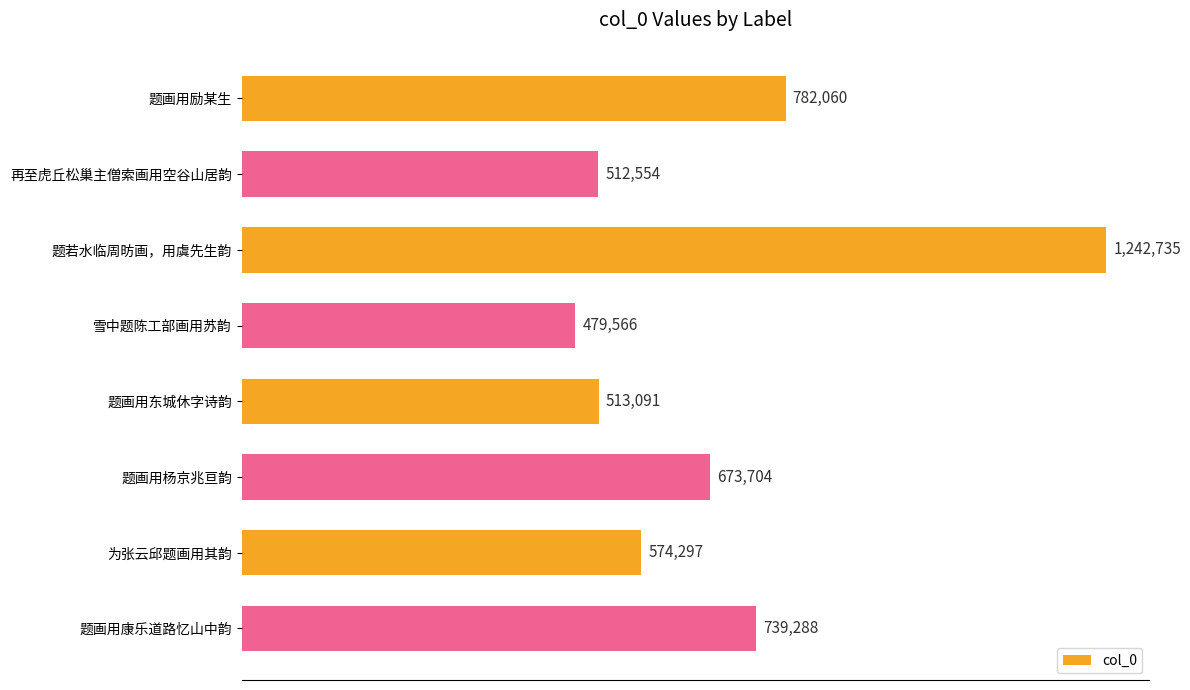

Does the chart contain any negative values?

No